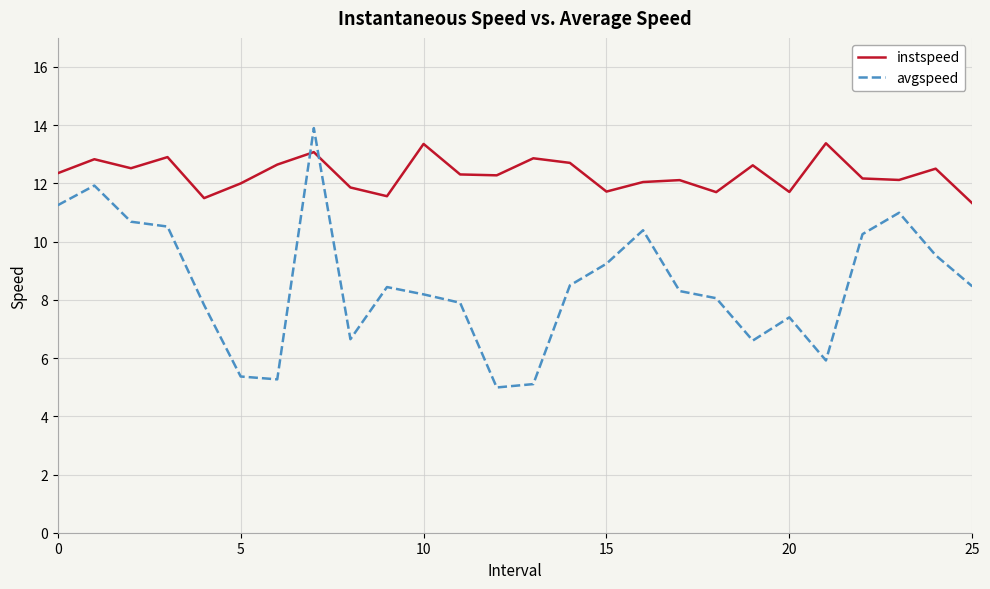

How many lines are shown in the chart?

2